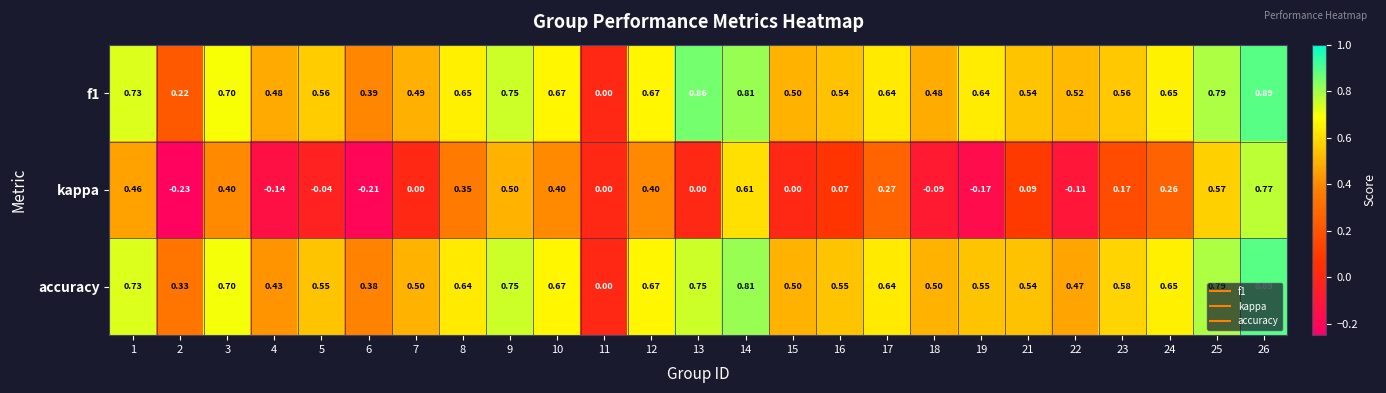

Which series has the largest range (max minus min)?

kappa